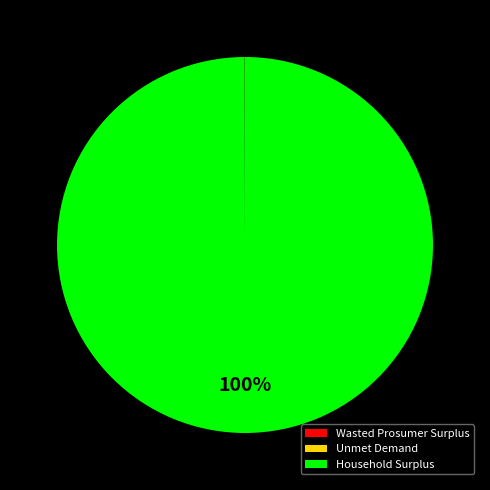

Which slice is the largest?

Household Surplus